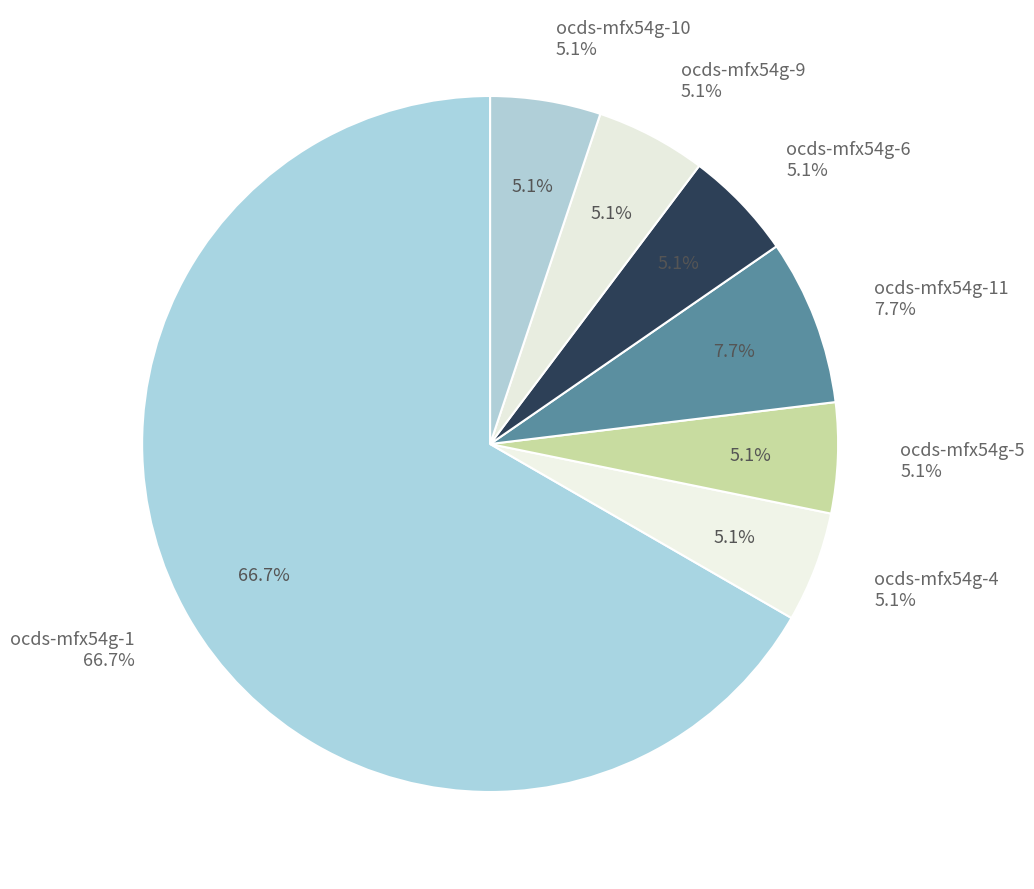

How many slices are in this pie chart?

7